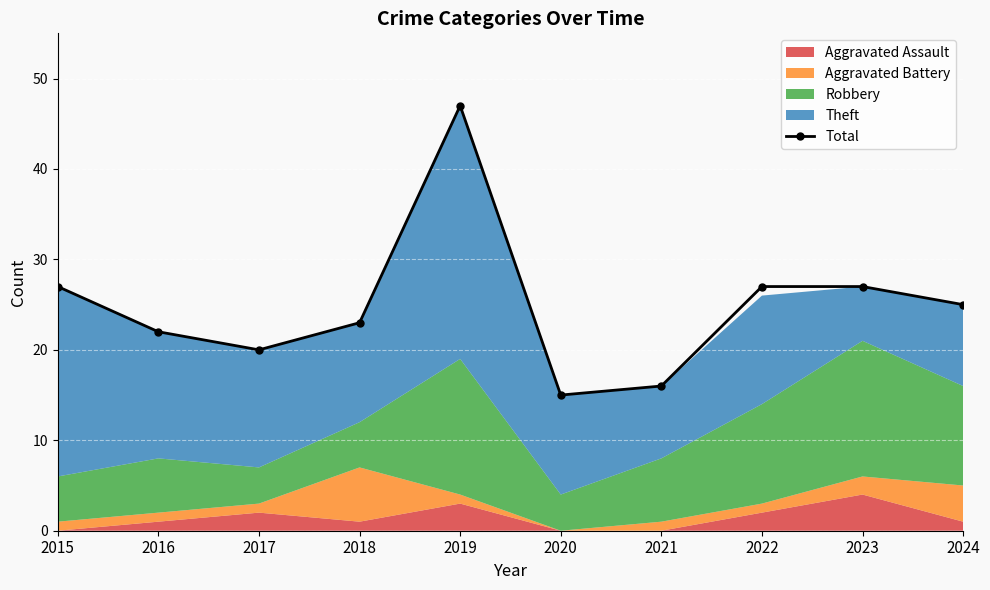

At which category does the chart reach its minimum across all series?

2020